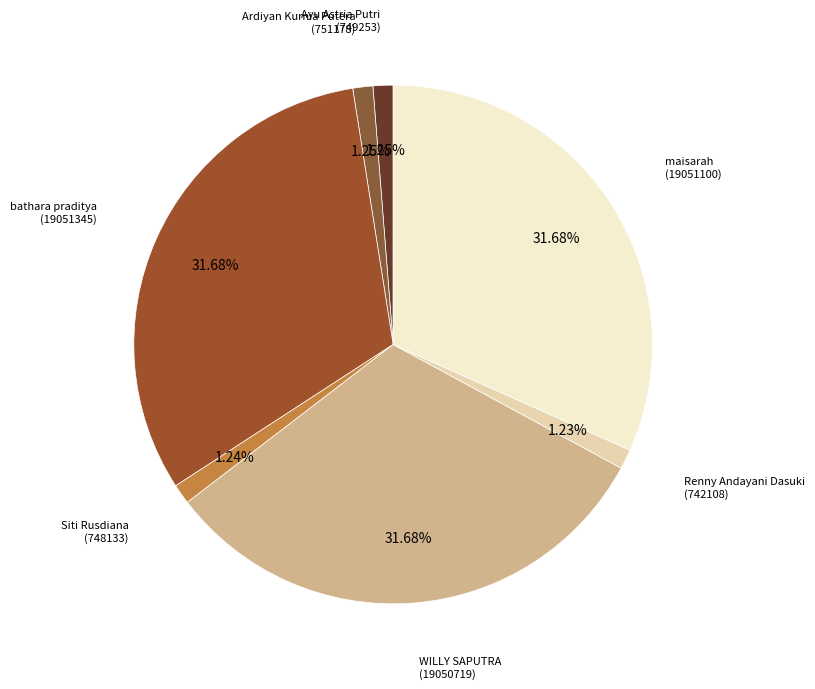

Is there a majority slice in this chart?

No